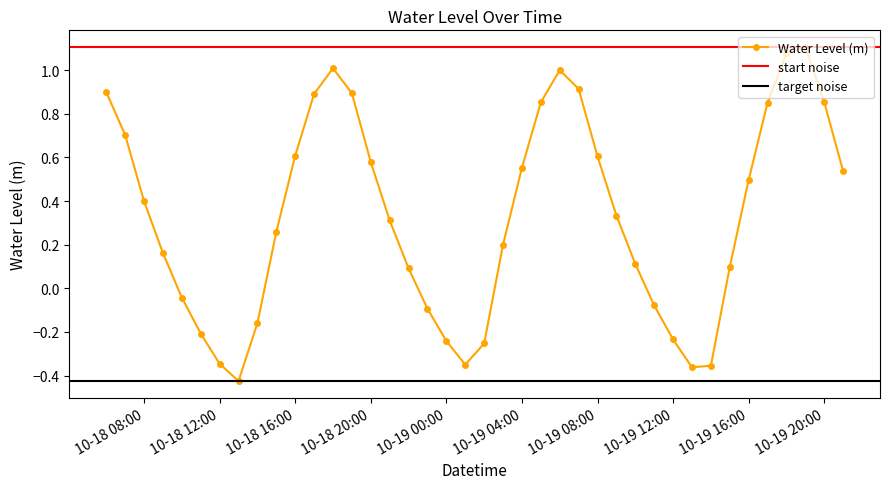

What is the value of the 20th point from the left?

-0.3